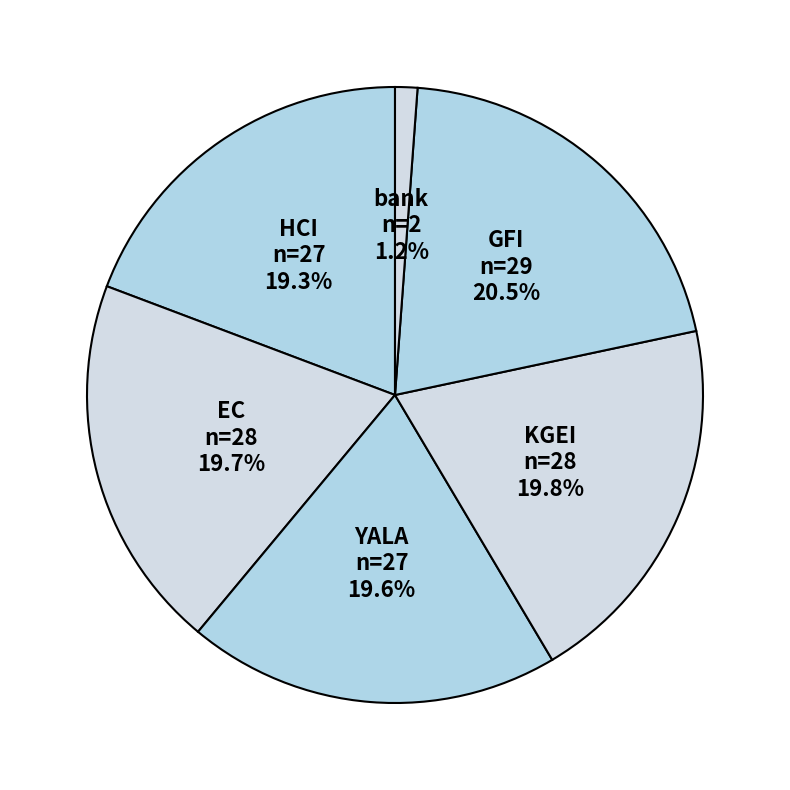

How much of the chart is everything except YALA?

80.4%